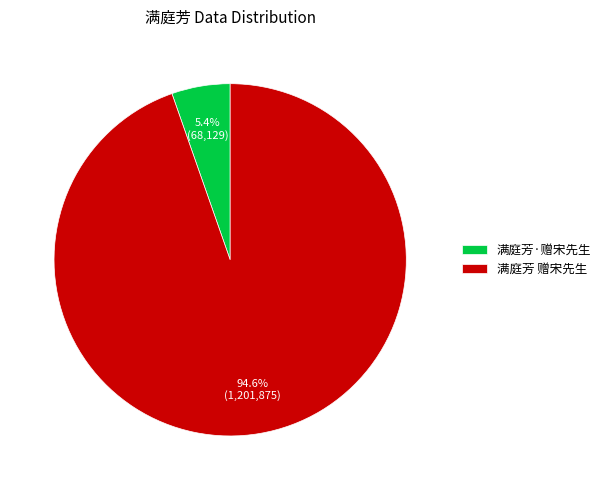

What is the smallest slice in the pie chart?

满庭芳·赠宋先生